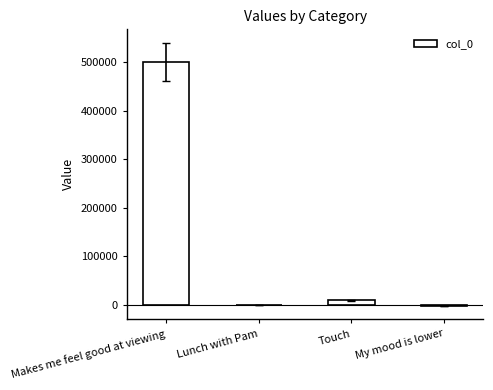

Which has a higher value, Makes me feel good at viewing or Lunch with Pam?

Makes me feel good at viewing